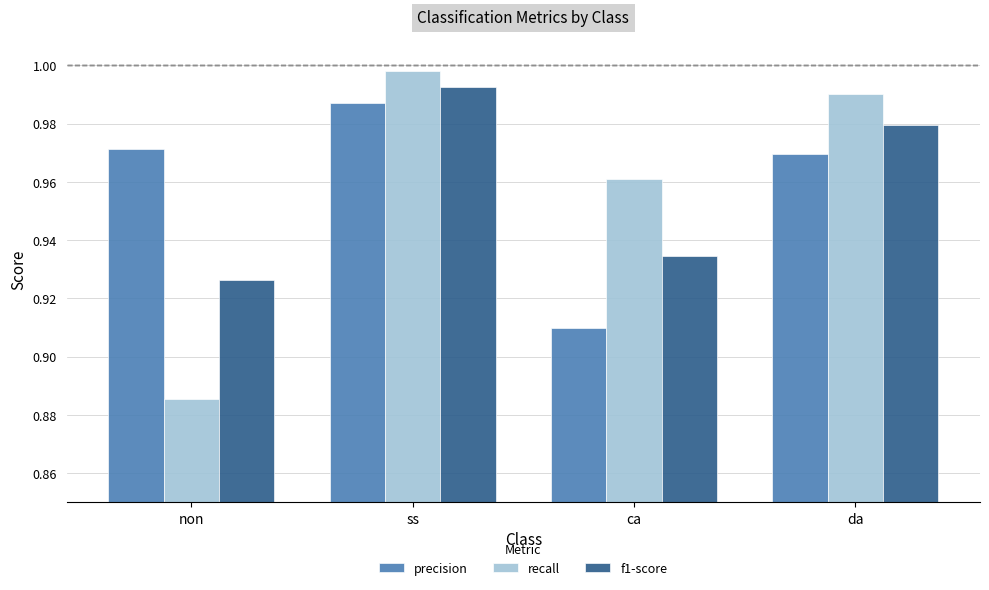

What is the label of the 3rd bar from the left?

ca